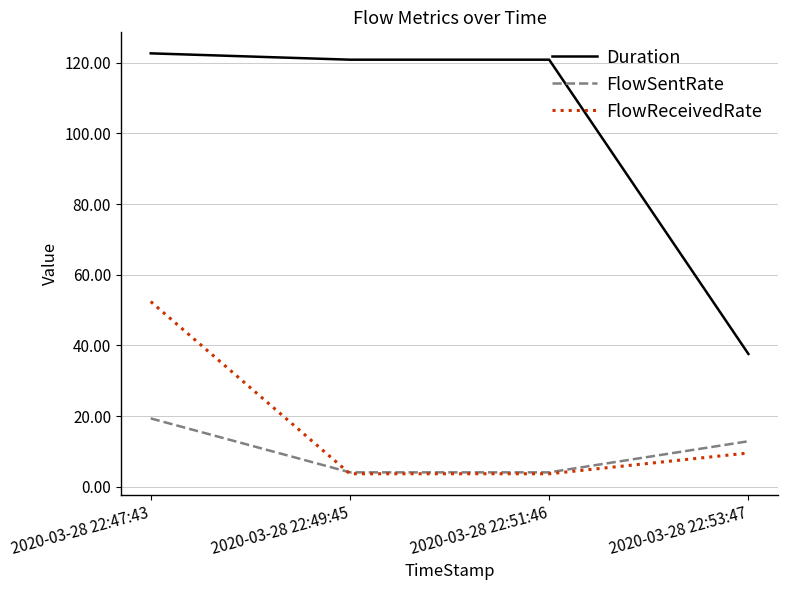

Which series has the largest range (max minus min)?

Duration